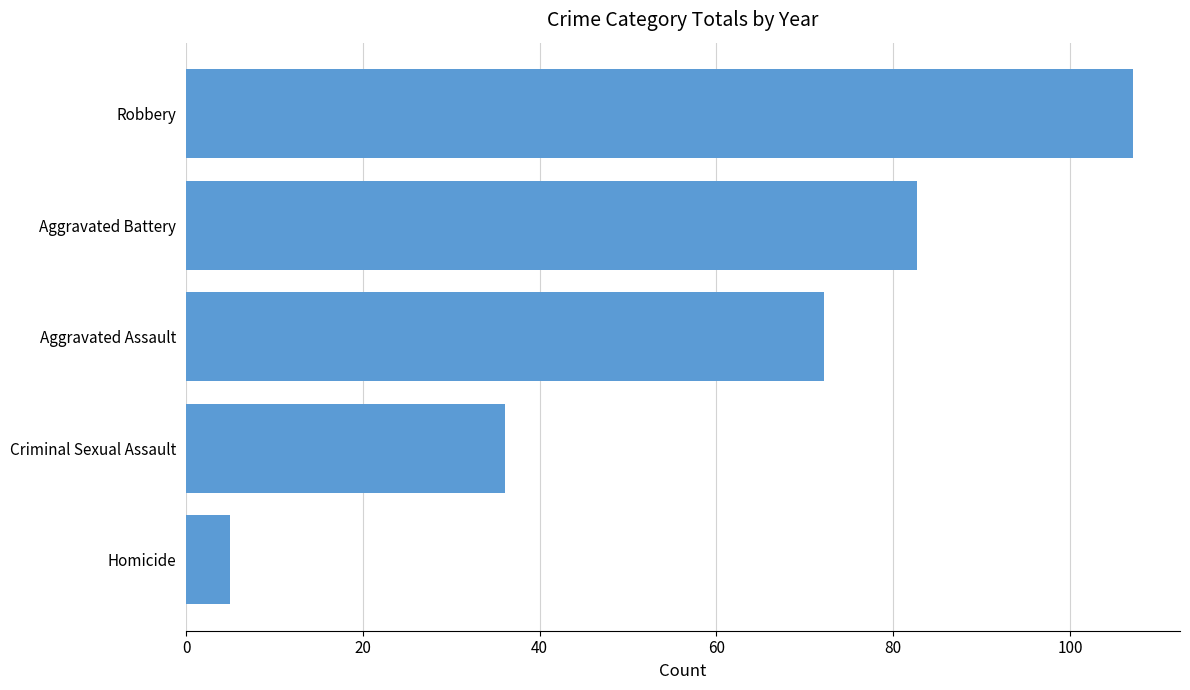

List the labels in order of value, largest first.

Robbery, Aggravated Battery, Aggravated Assault, Criminal Sexual Assault, Homicide